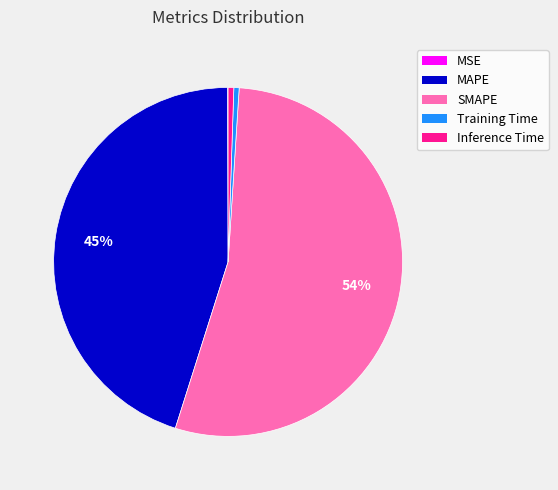

Is Inference Time the majority of the pie?

No